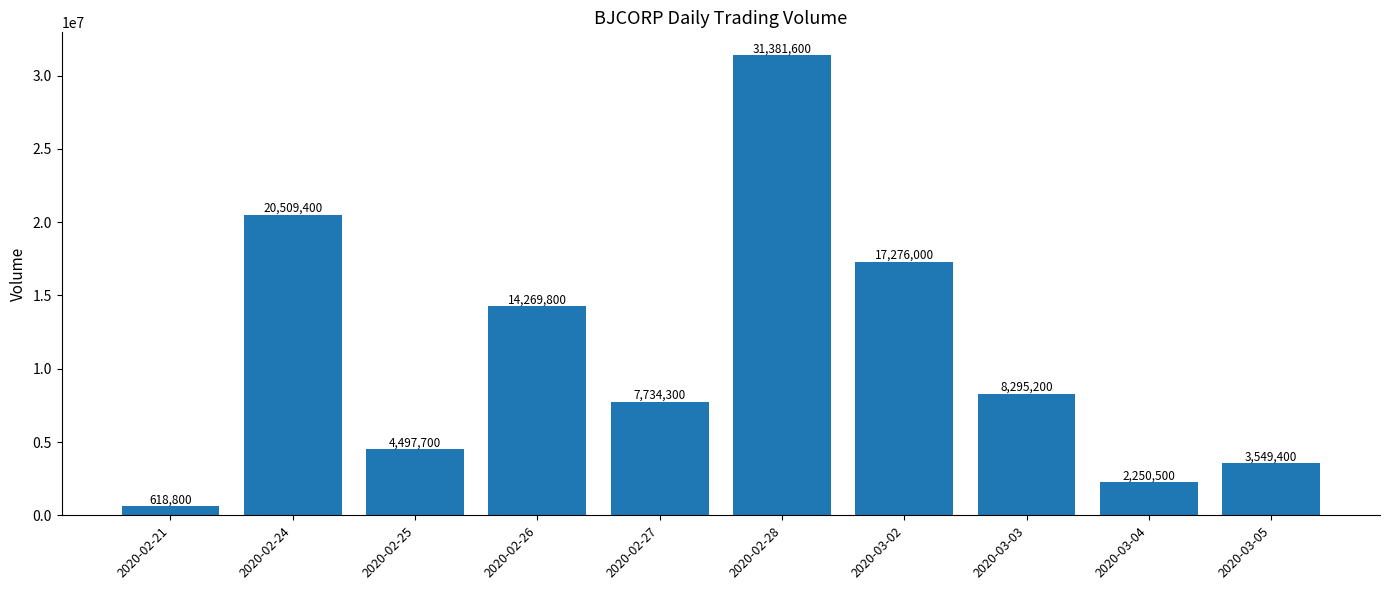

Which has a higher value, 2020-02-24 or 2020-02-25?

2020-02-24